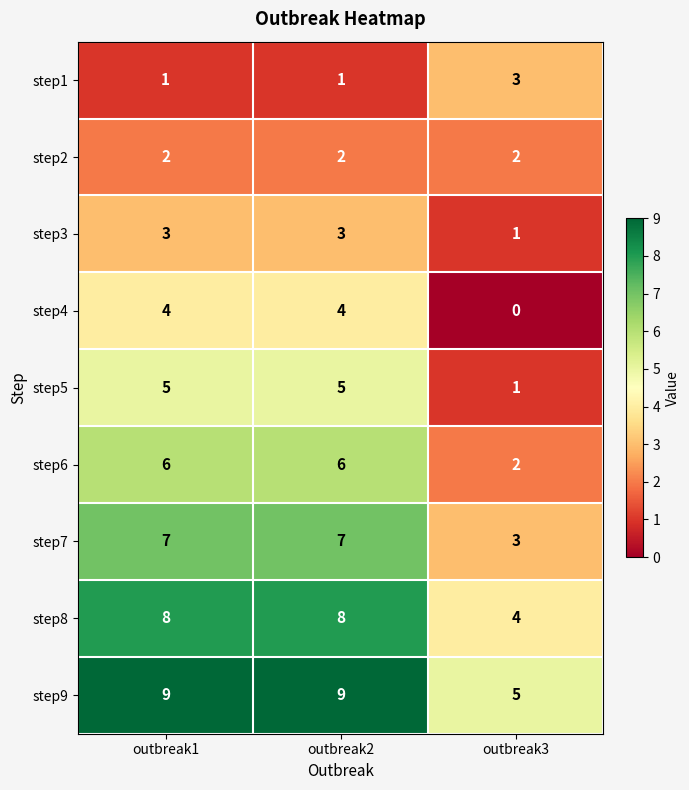

What is the difference between the maximum and minimum values in the step4 series?

4